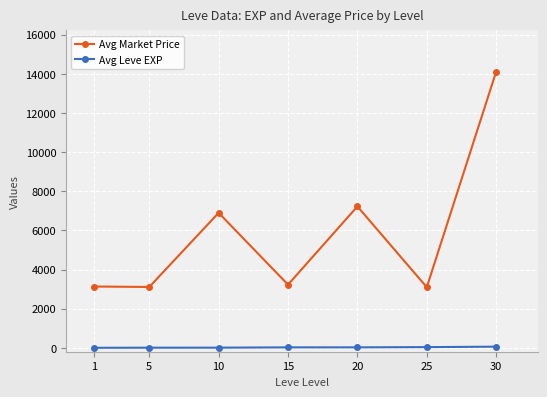

Is it true that Avg Market Price equals 11653.8 at 20?

False